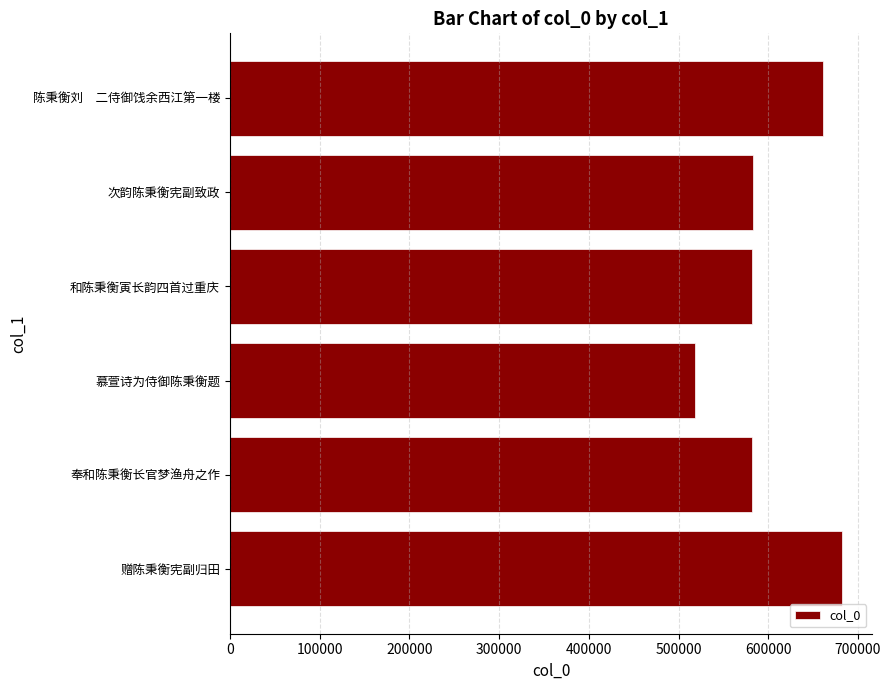

What is the label of the 2nd bar from the top?

次韵陈秉衡宪副致政